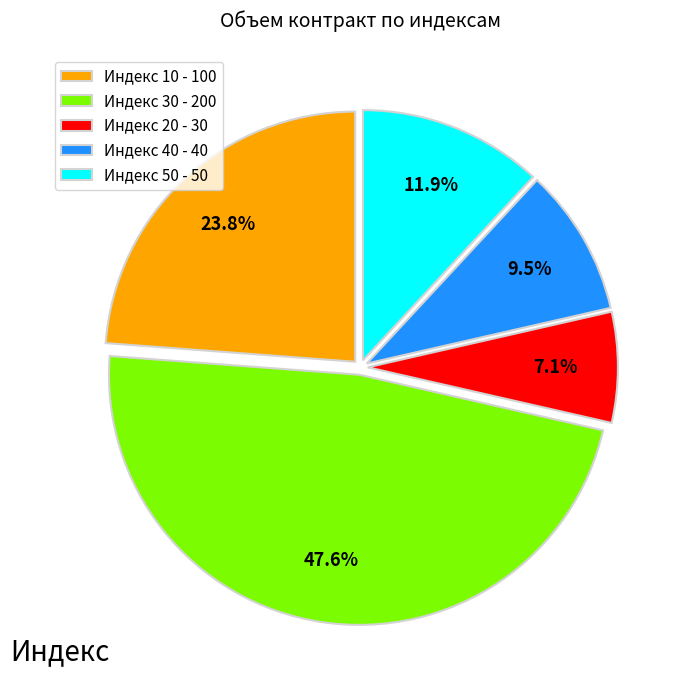

What percentage is NOT represented by Индекс 50 - 50?

88.1%